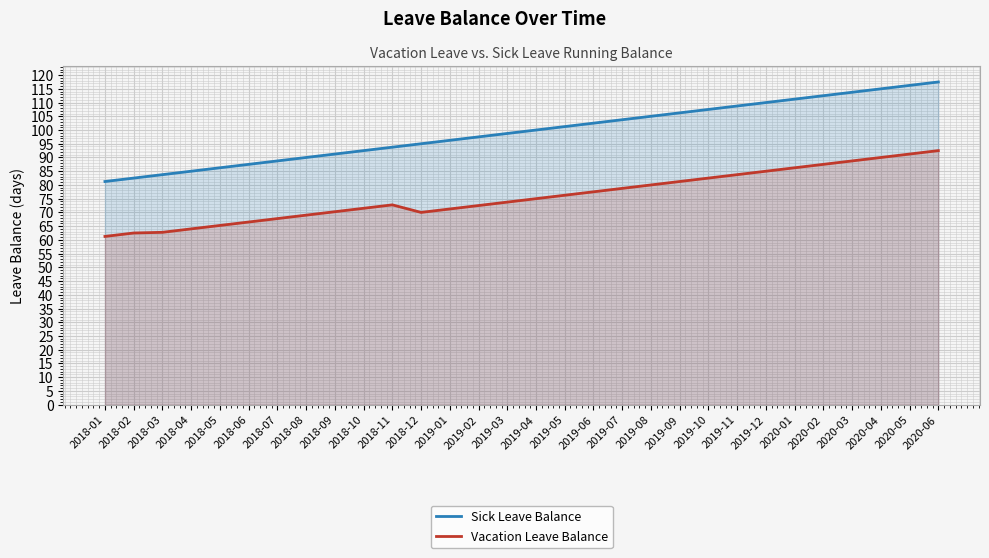

At which category is the sum across all series the highest?

2020-06